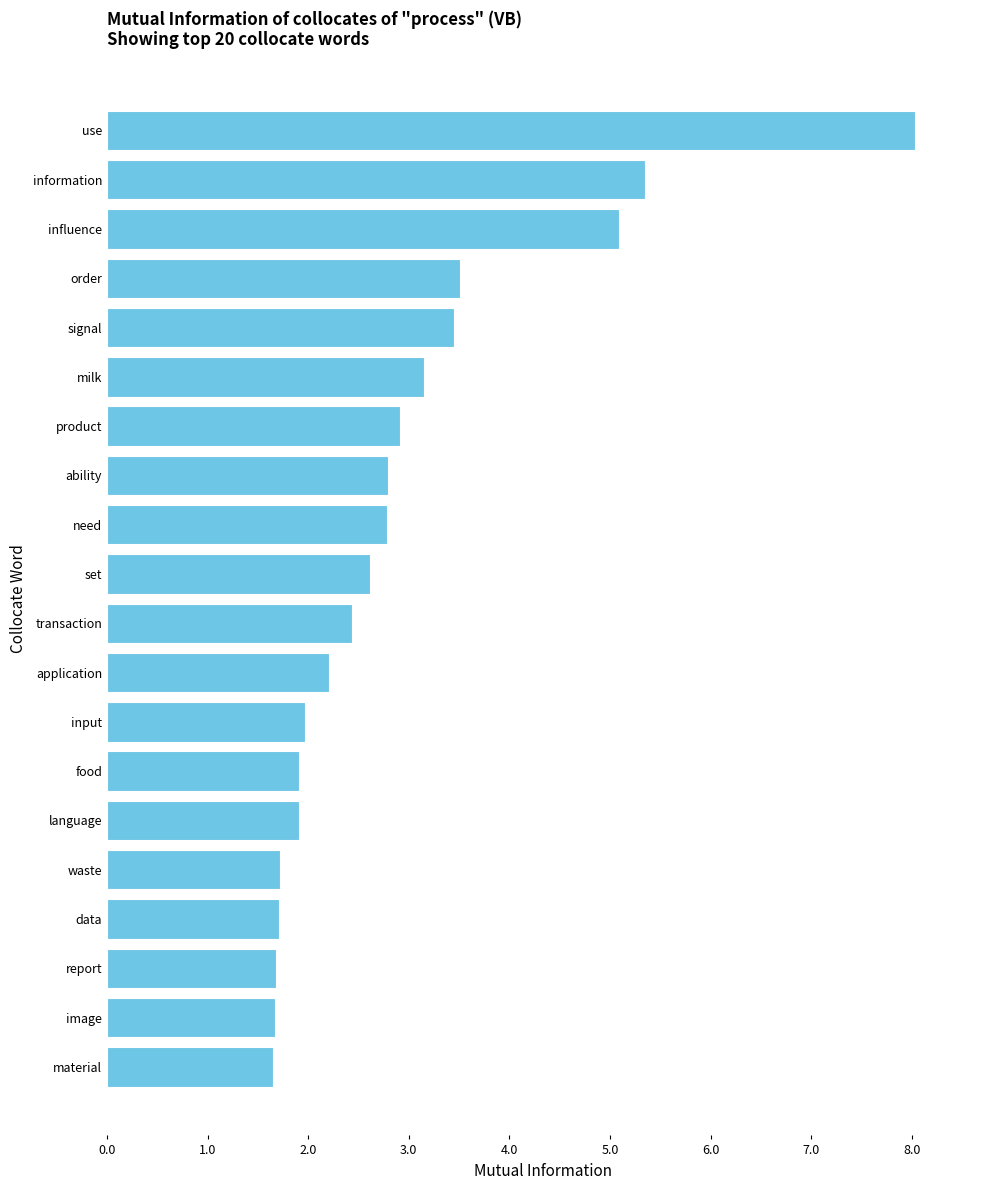

Count the number of categories in the chart.

20